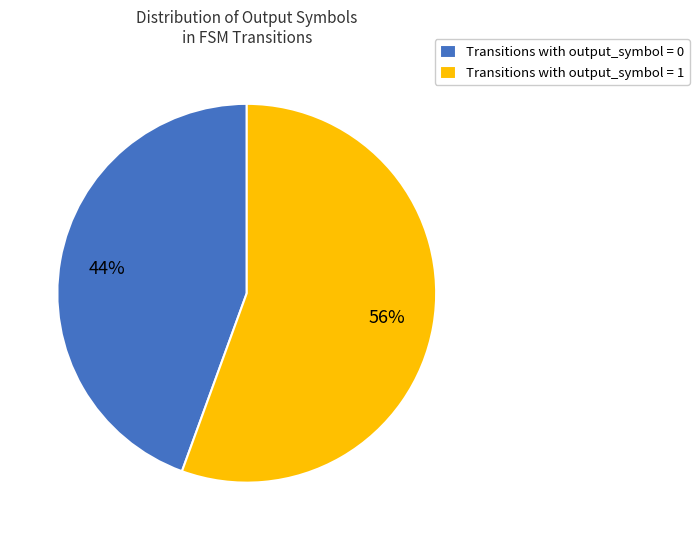

To the nearest percent, what is the average slice percentage?

50%